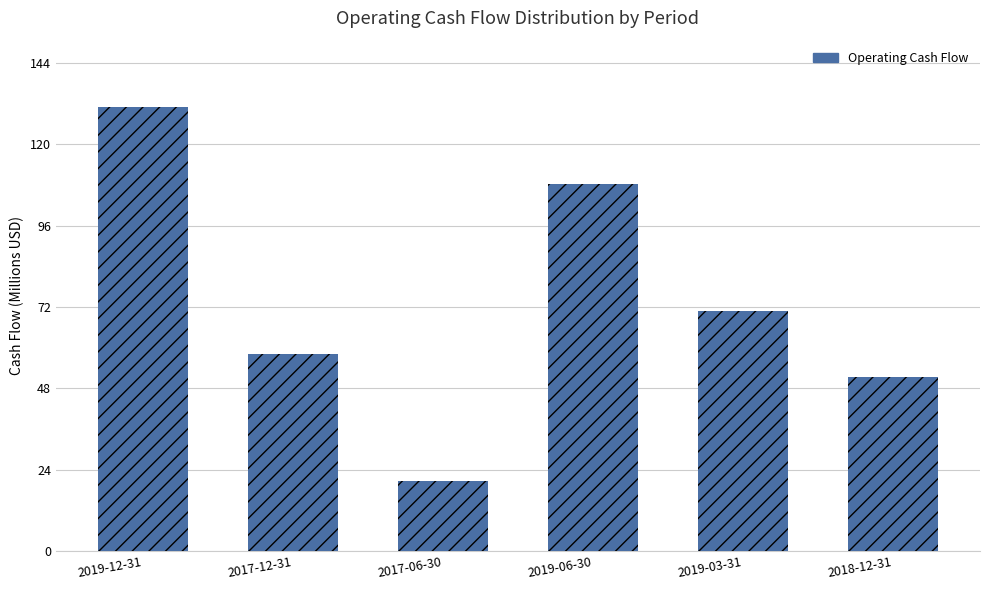

What is the approximate value at 2019-03-31?

70.8